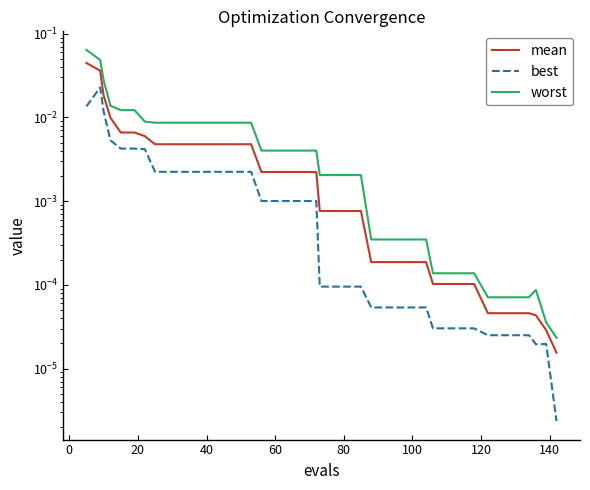

What is the difference between the maximum and minimum values in the worst series?

0.1